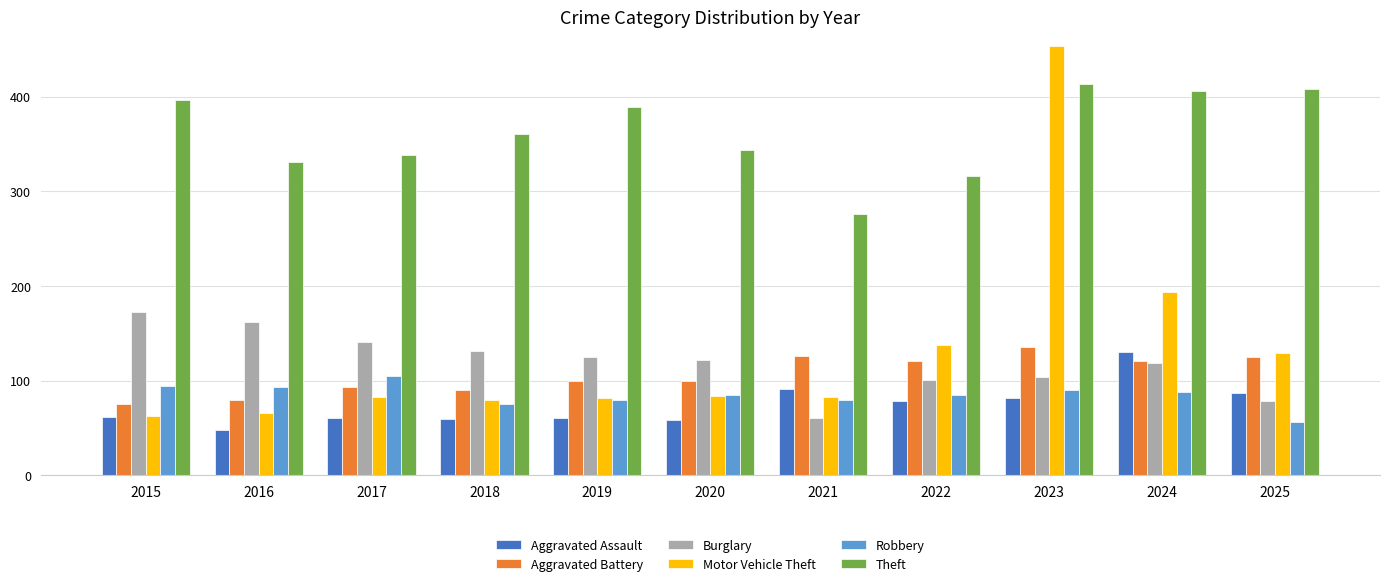

What is the minimum value for Motor Vehicle Theft?

63